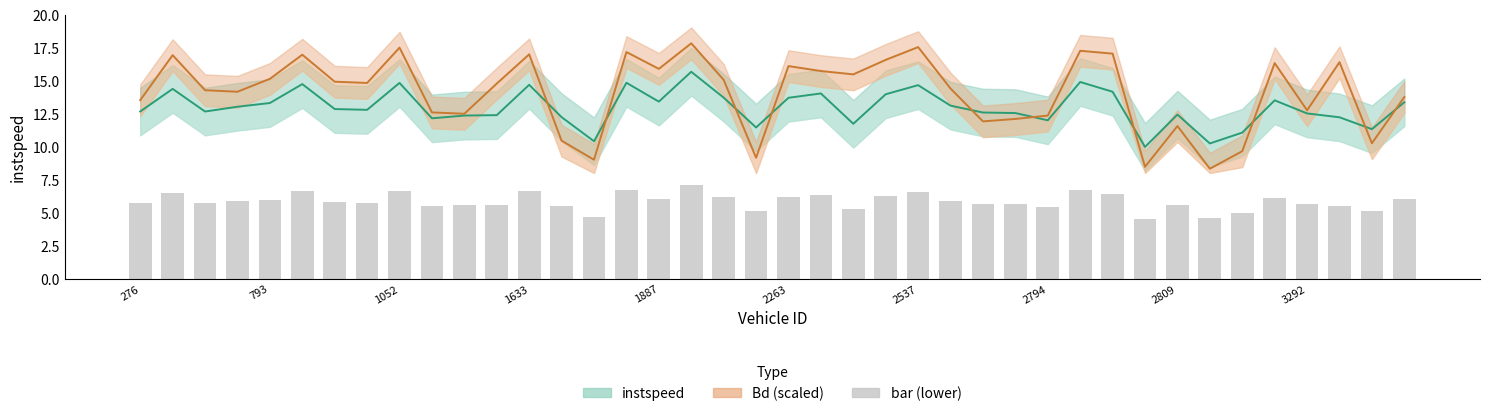

What is the total value across all series at 19?

25.8